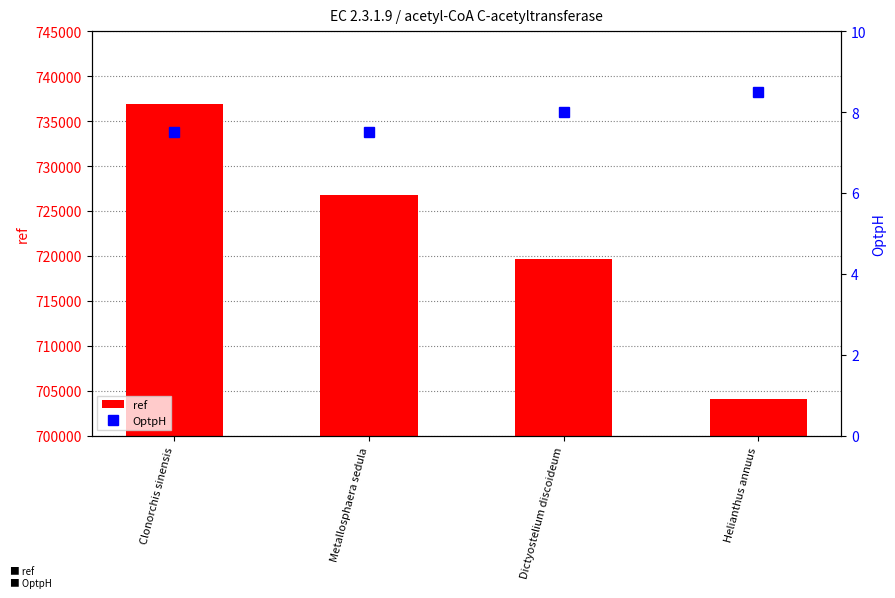

What is the average value of the ref series?

721840